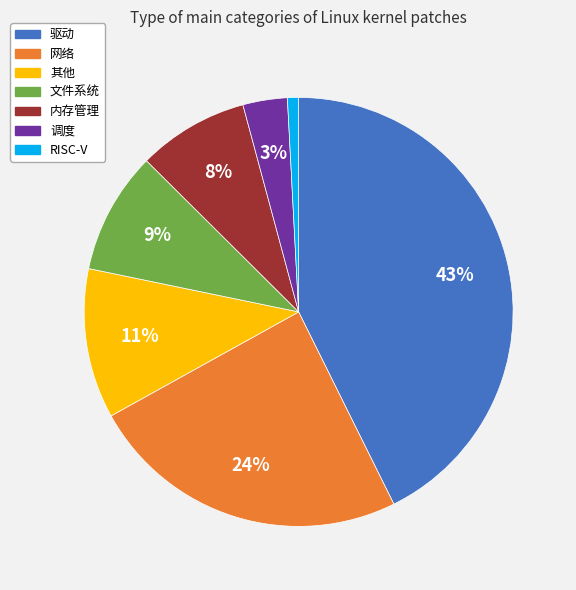

What percentage is the 文件系统 slice, to the nearest percent?

9%